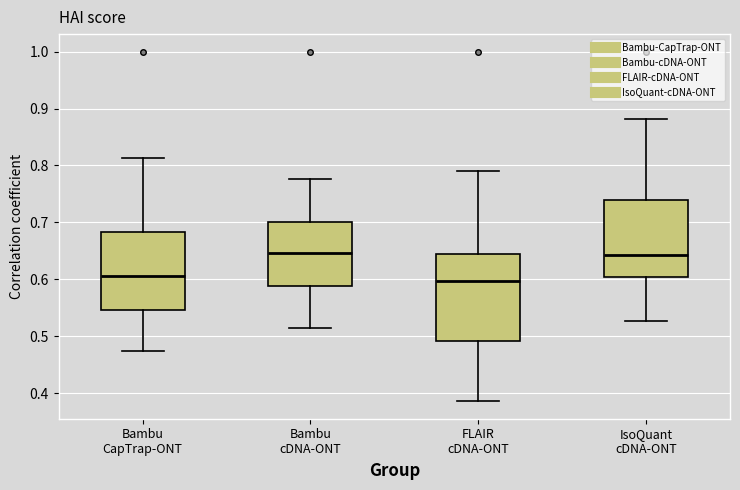

Where does the median line of the box for Bambu CapTrap-ONT sit on the y-axis? The values are not printed on the chart, so give them approximately, as read against the axis.

0.61